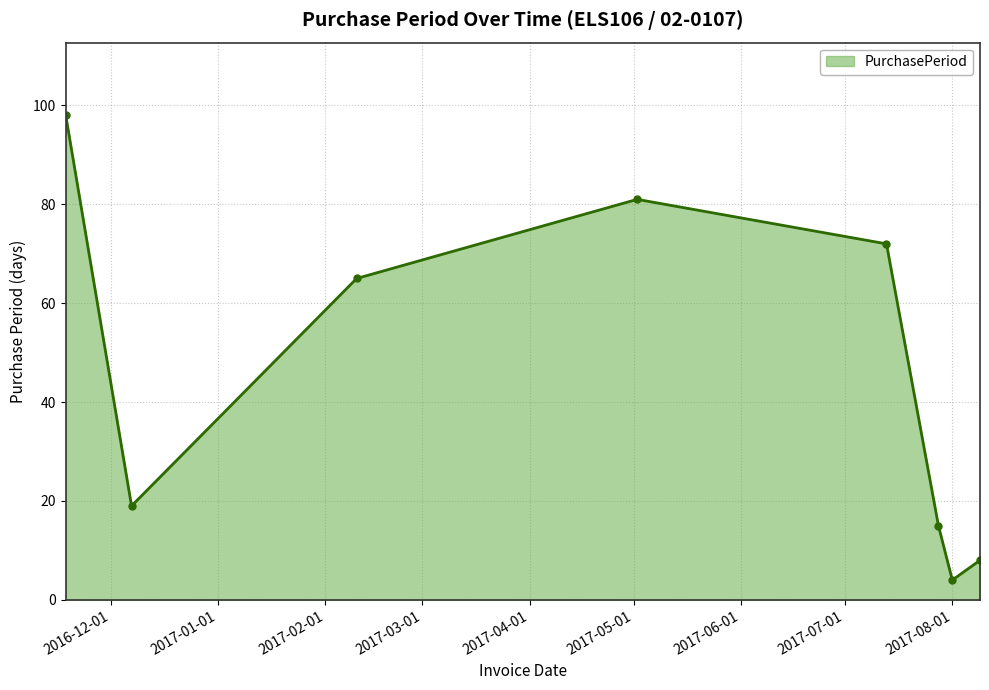

How many lines are shown in the chart?

1